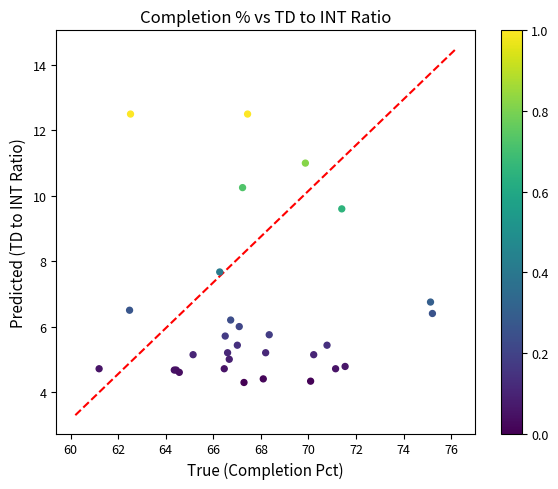

What Y value in the scatter plot is closest to 8?

7.7